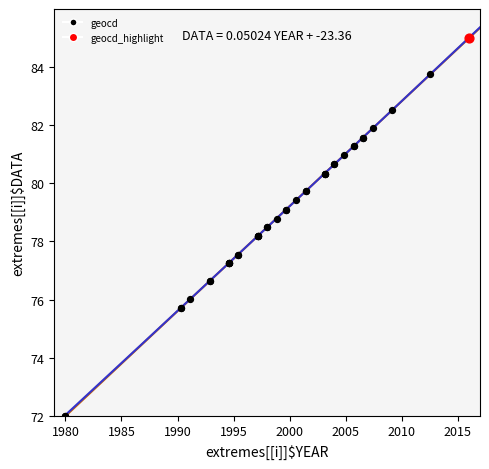

What are all the series names shown in the legend?

geocd, geocd_highlight